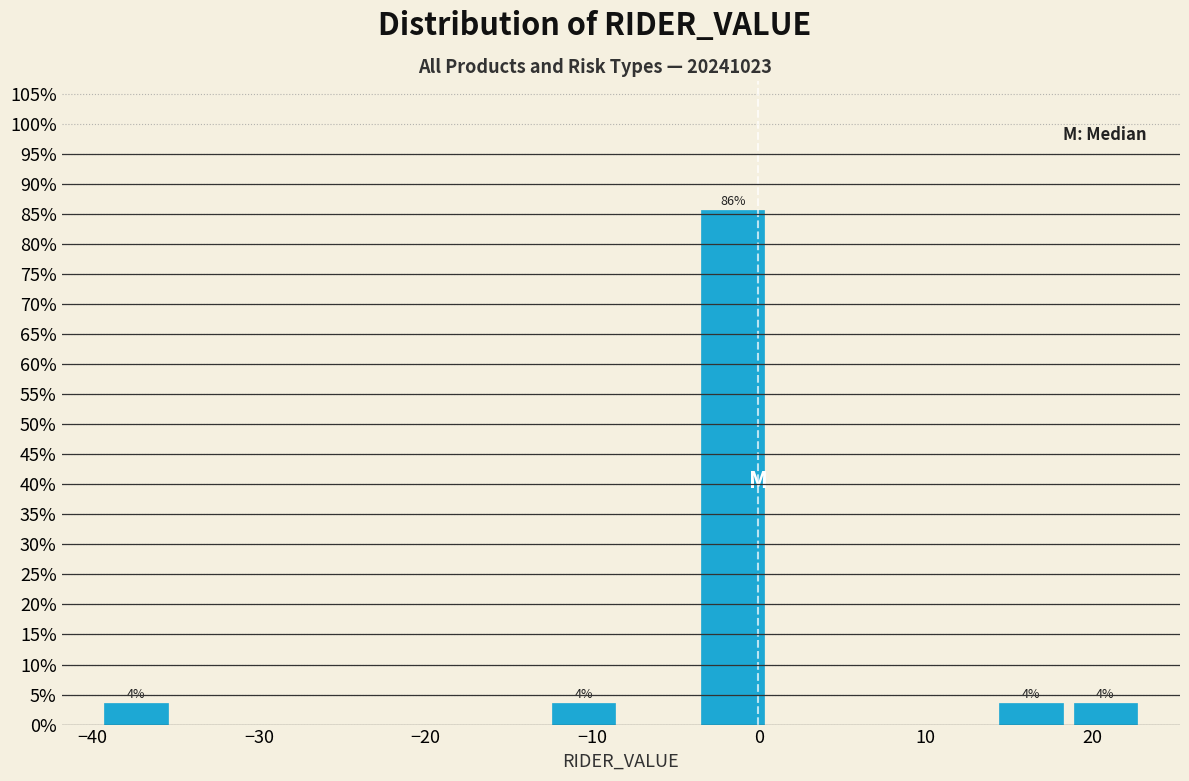

Over which range of the x-axis is the bar tallest?

-4 to 1